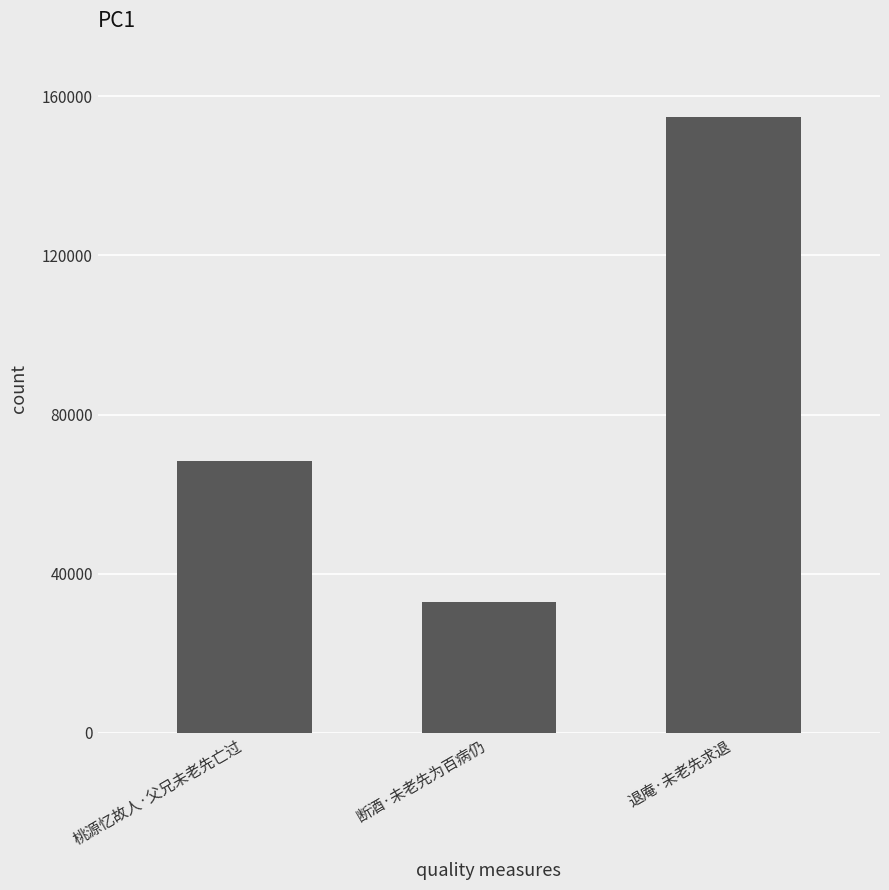

What is the label of the 3rd bar from the left?

退庵·未老先求退